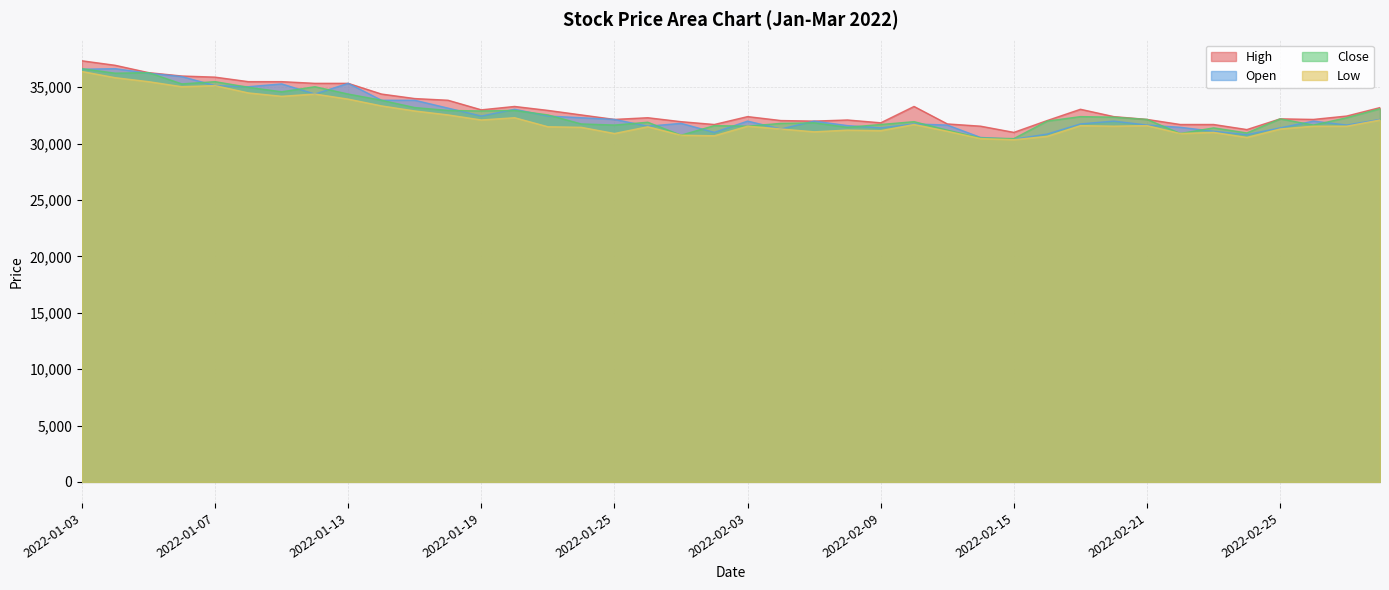

Which series has the largest range (max minus min)?

High